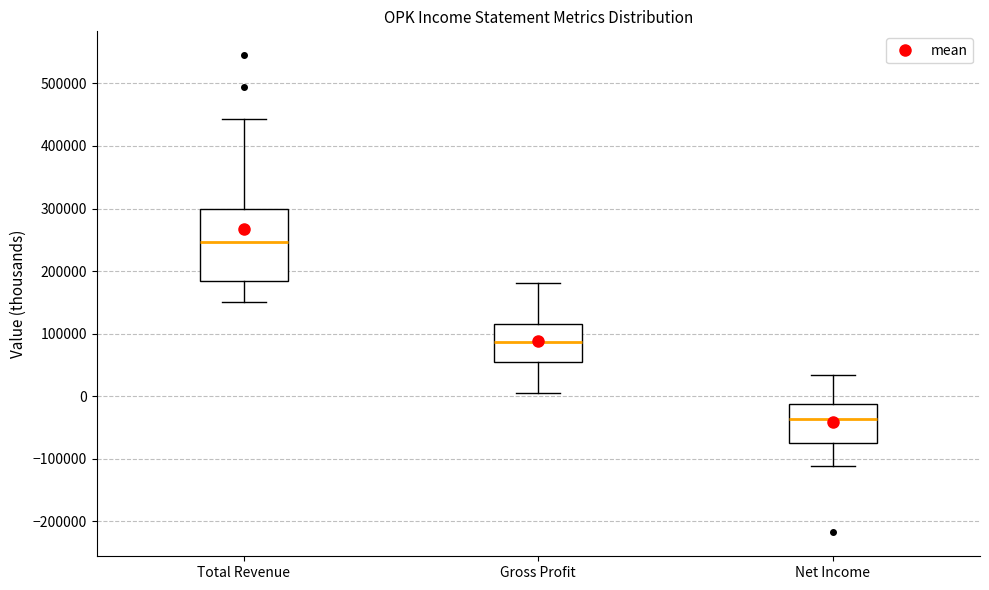

Reading left to right, transcribe this box plot: for each box, give where its median line is, the range the box spans, and where its two whiskers end, as read against the y-axis. The values are not printed on the chart, so give them approximately, as read against the axis.

Total Revenue: median 250000, box 180000 to 300000, whiskers 150000 to 440000
Gross Profit: median 90000, box 60000 to 120000, whiskers 0 to 180000
Net Income: median -40000, box -70000 to -10000, whiskers -110000 to 30000